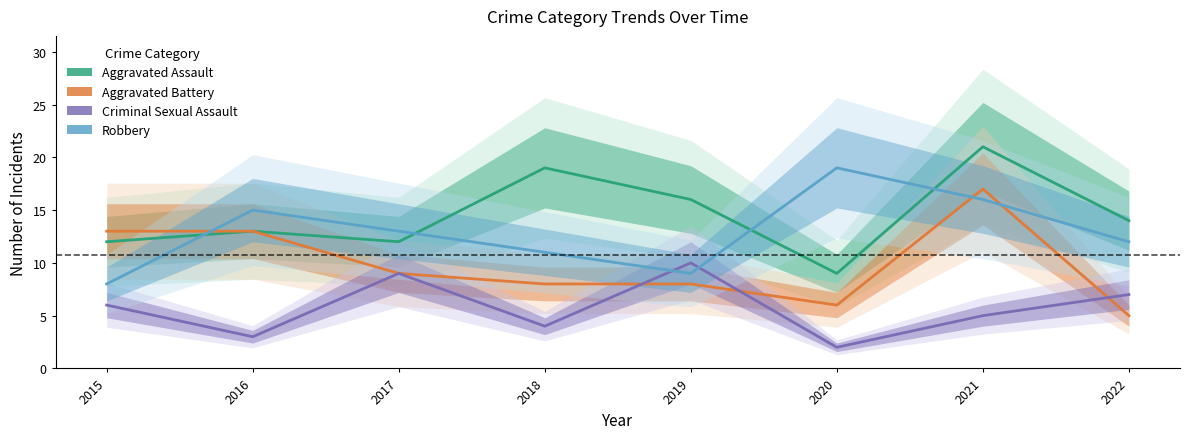

How many distinct data groups are displayed?

4